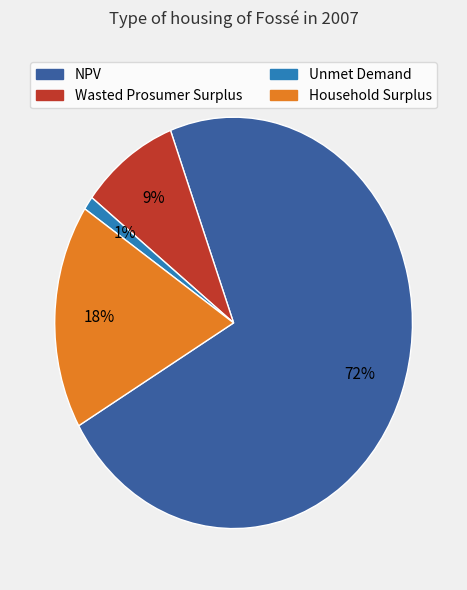

Rank the categories by value from lowest to highest.

Unmet Demand, Wasted Prosumer Surplus, Household Surplus, NPV